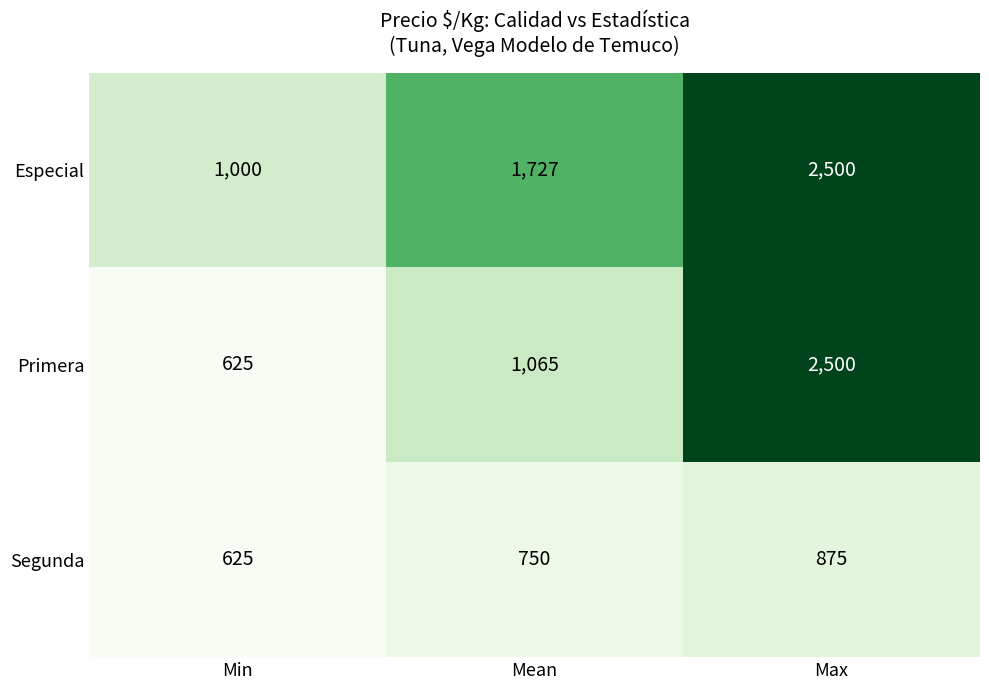

Where is Especial nearest to the value 1750?

Mean